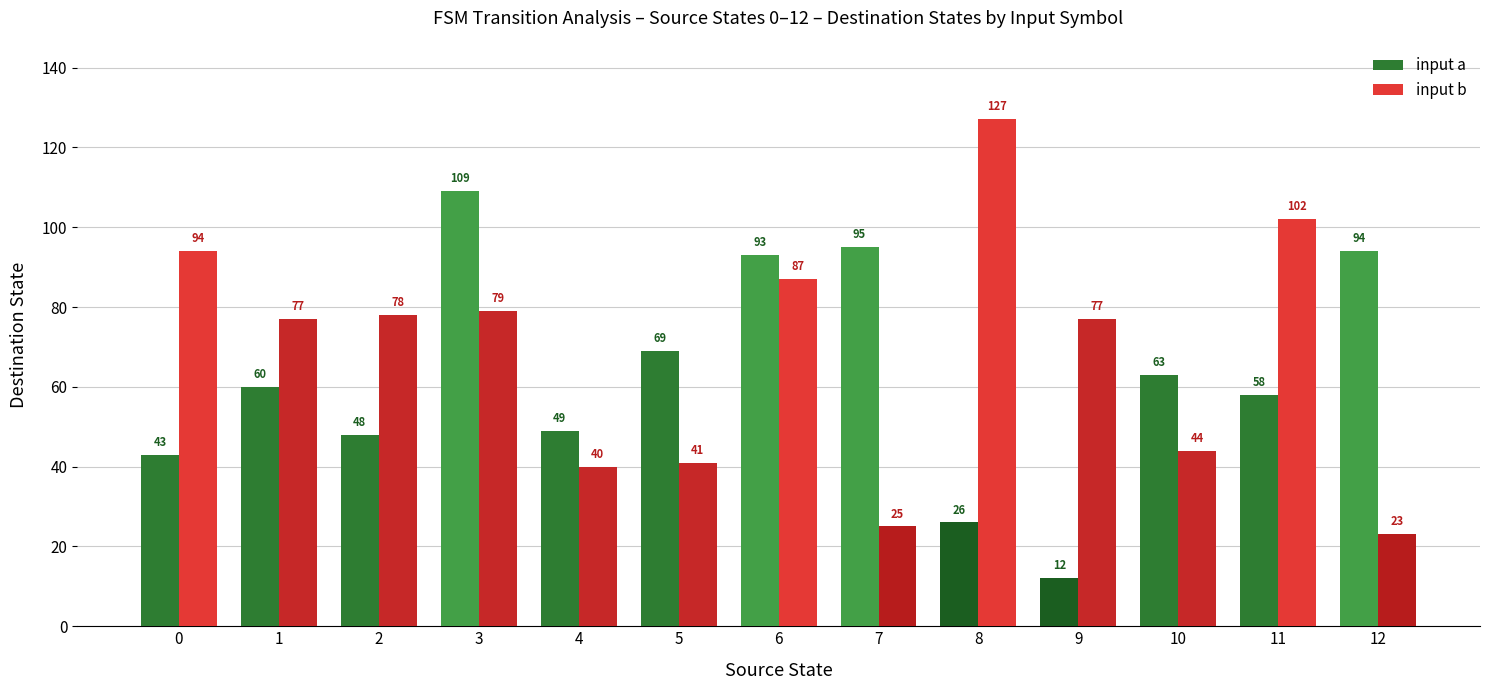

How many categories are shown in the chart?

13